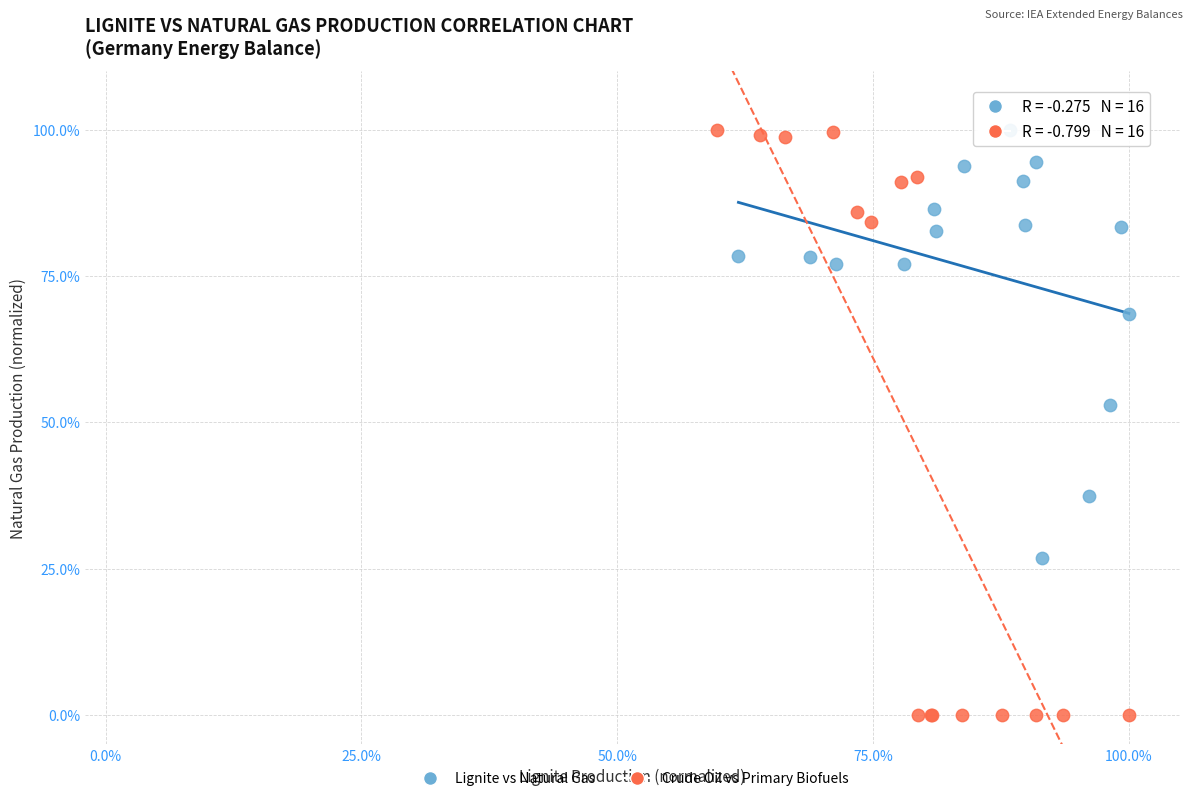

Which series contains the lowest Y value?

Crude Oil vs Primary Biofuels